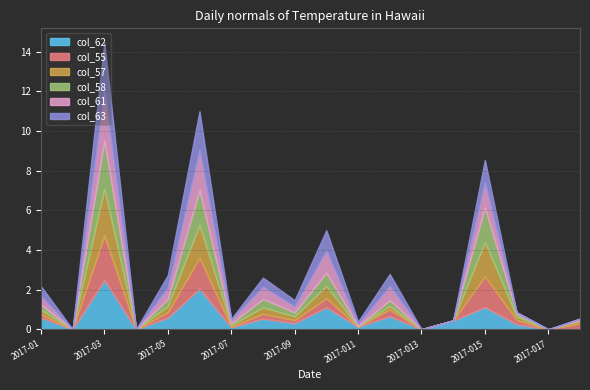

Which category has the highest value in the col_62 series?

2017-03